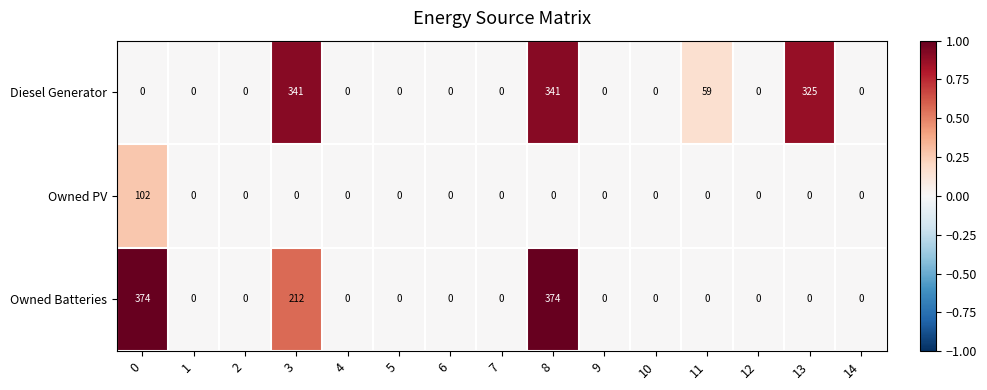

Is it true that Owned PV equals -57 at 12?

False